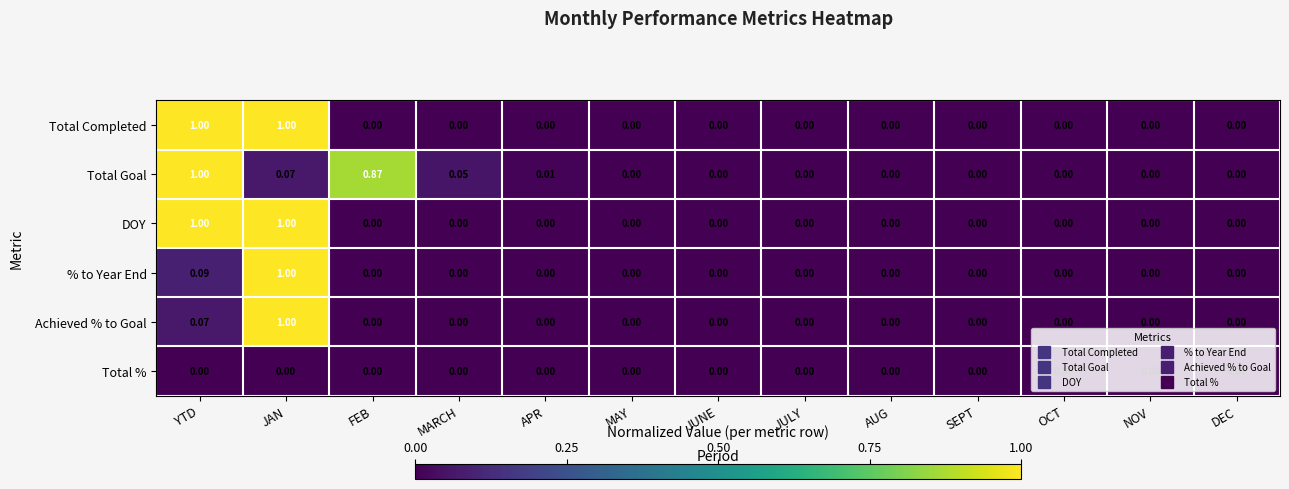

At which category is the sum across all series the highest?

JAN